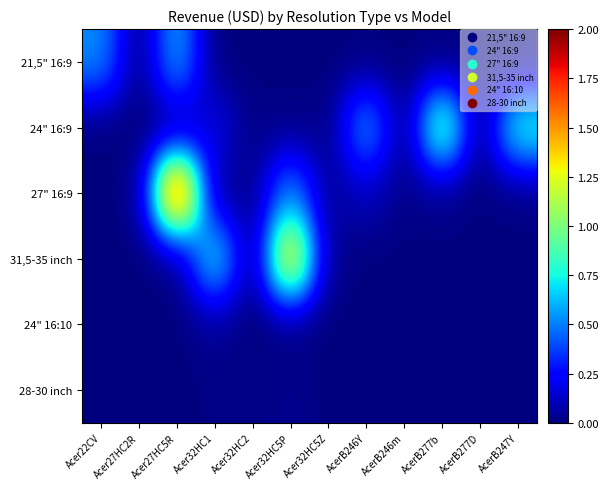

Which label corresponds to the largest value in the chart?

Acer27HC5R